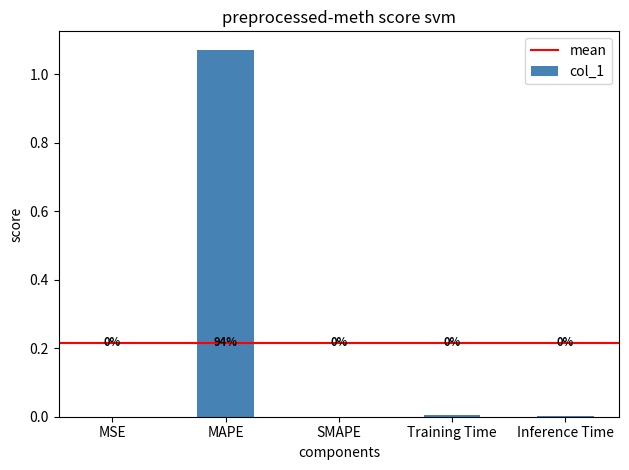

True or false: the data shows 1.9 at MAPE.

False